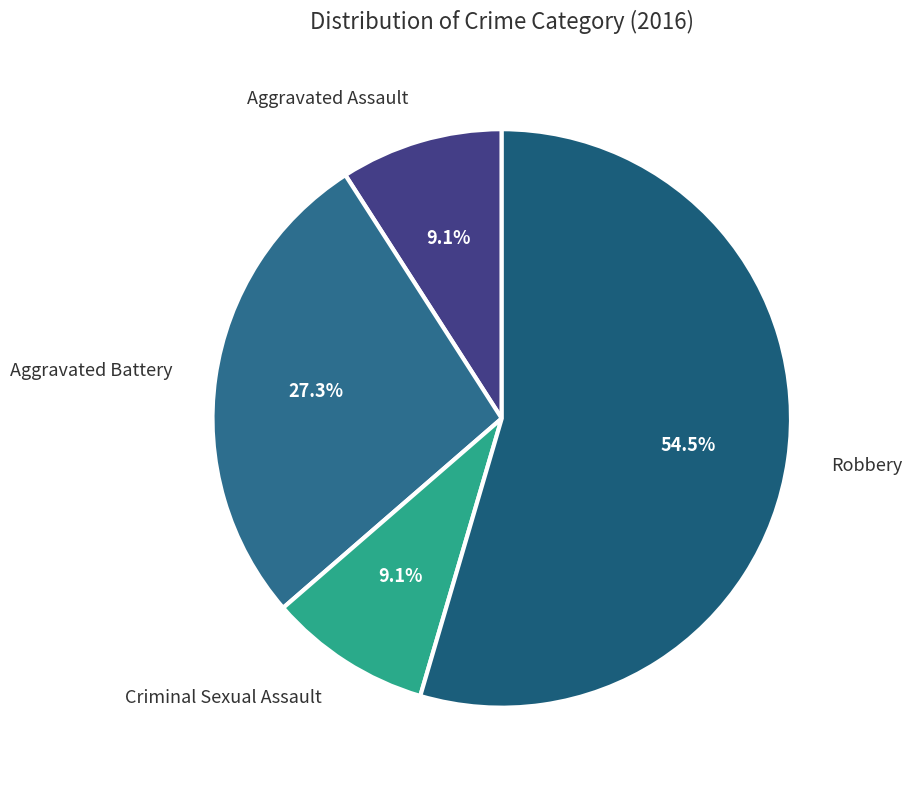

How many slices are in this pie chart?

4